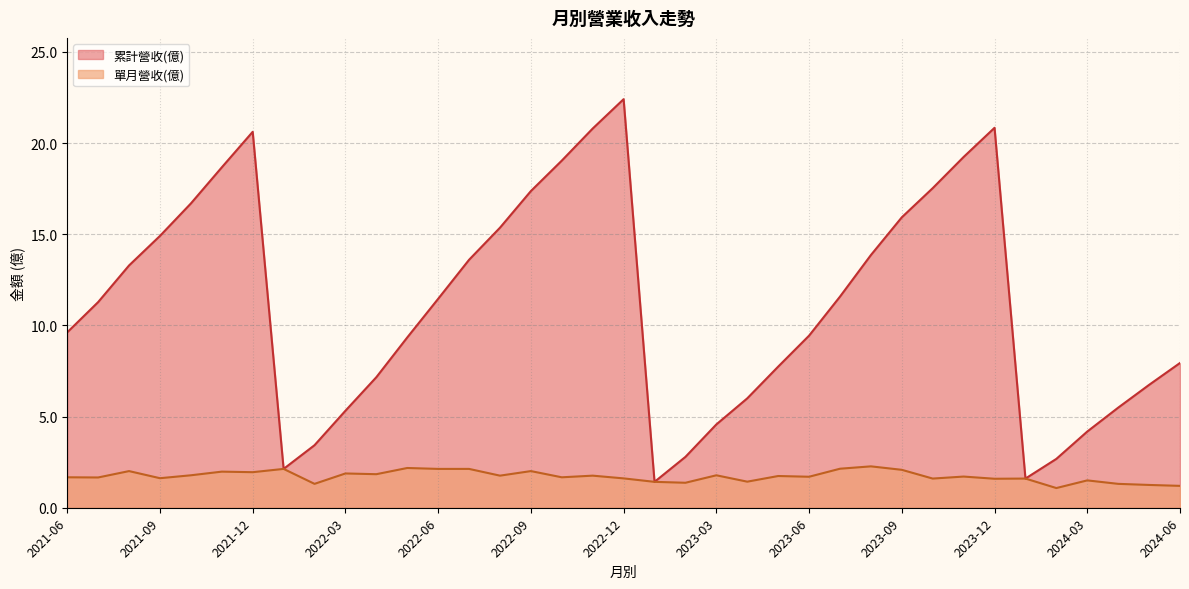

Which series has the largest total across all categories?

累計營收(億)